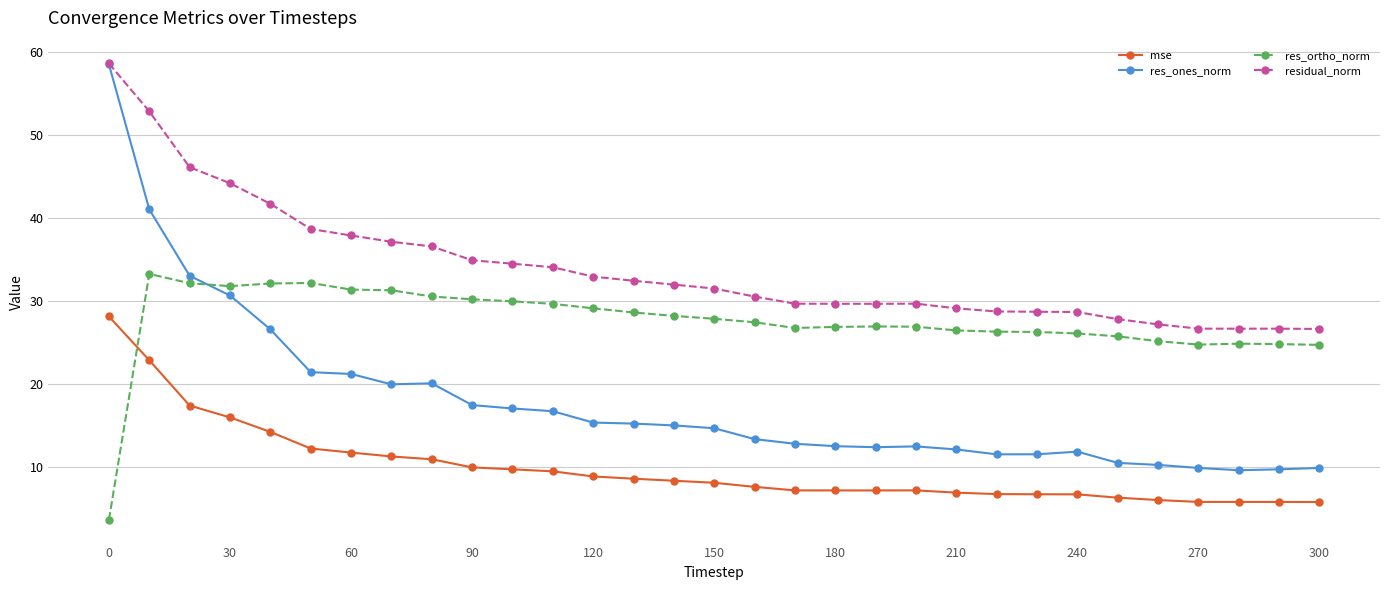

Which series has the widest spread of values?

res_ones_norm